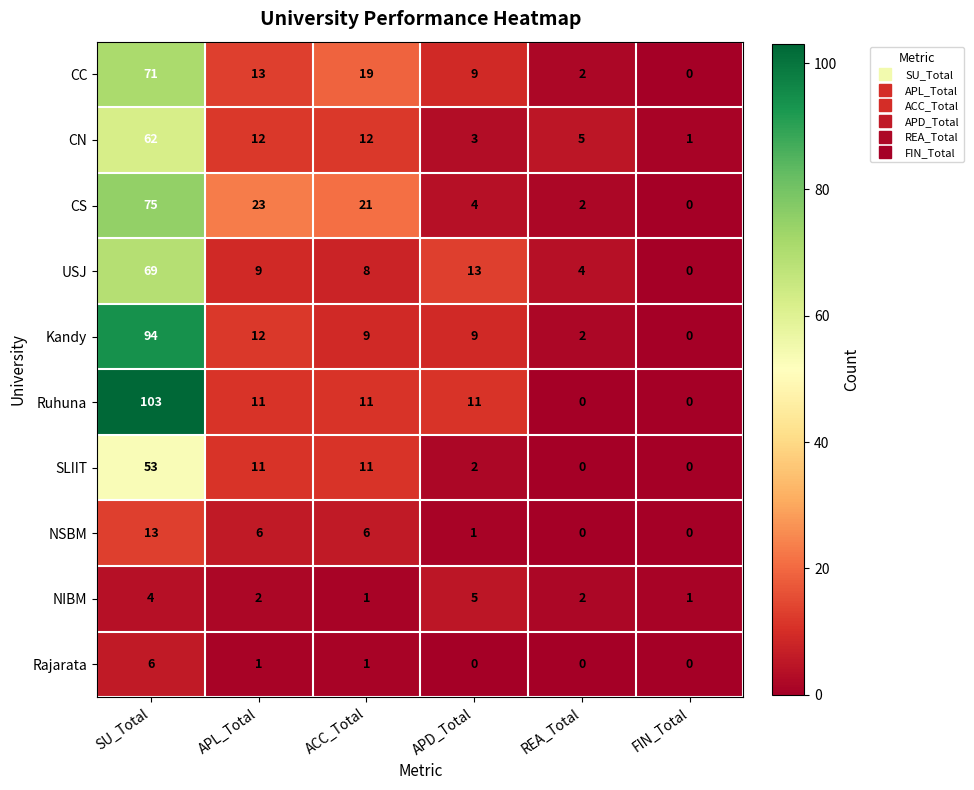

List the series in order of their peak value, highest first.

Ruhuna, Kandy, CS, CC, USJ, CN, SLIIT, NSBM, Rajarata, NIBM